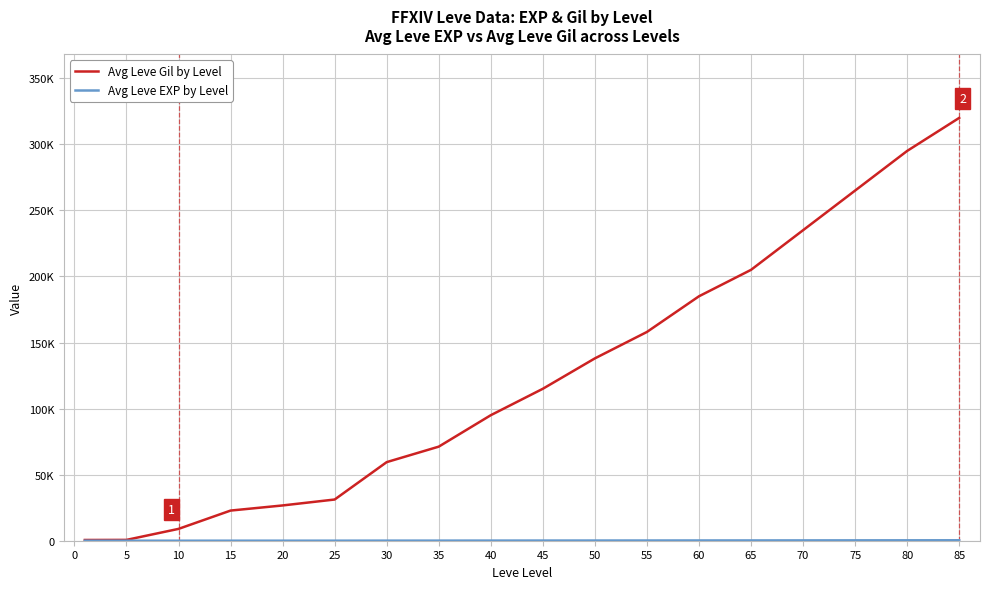

True or false: Avg Leve Gil by Level and Avg Leve EXP by Level cross at least once.

False